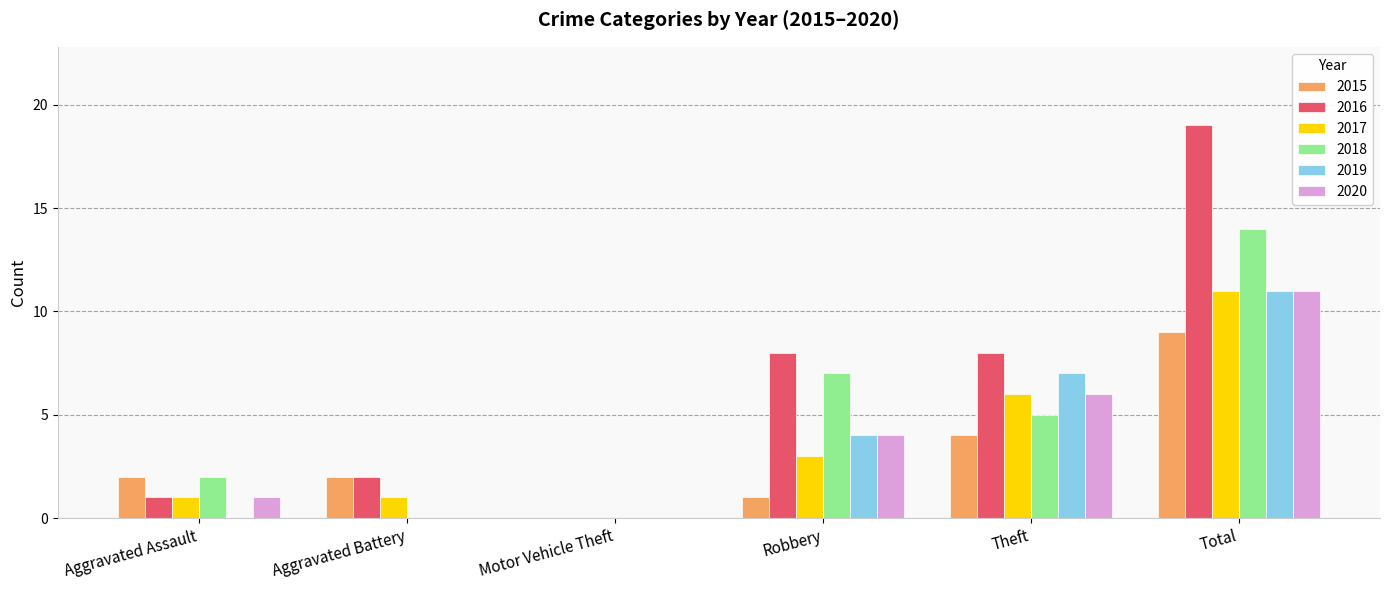

What are all the series names shown in the legend?

2015, 2016, 2017, 2018, 2019, 2020